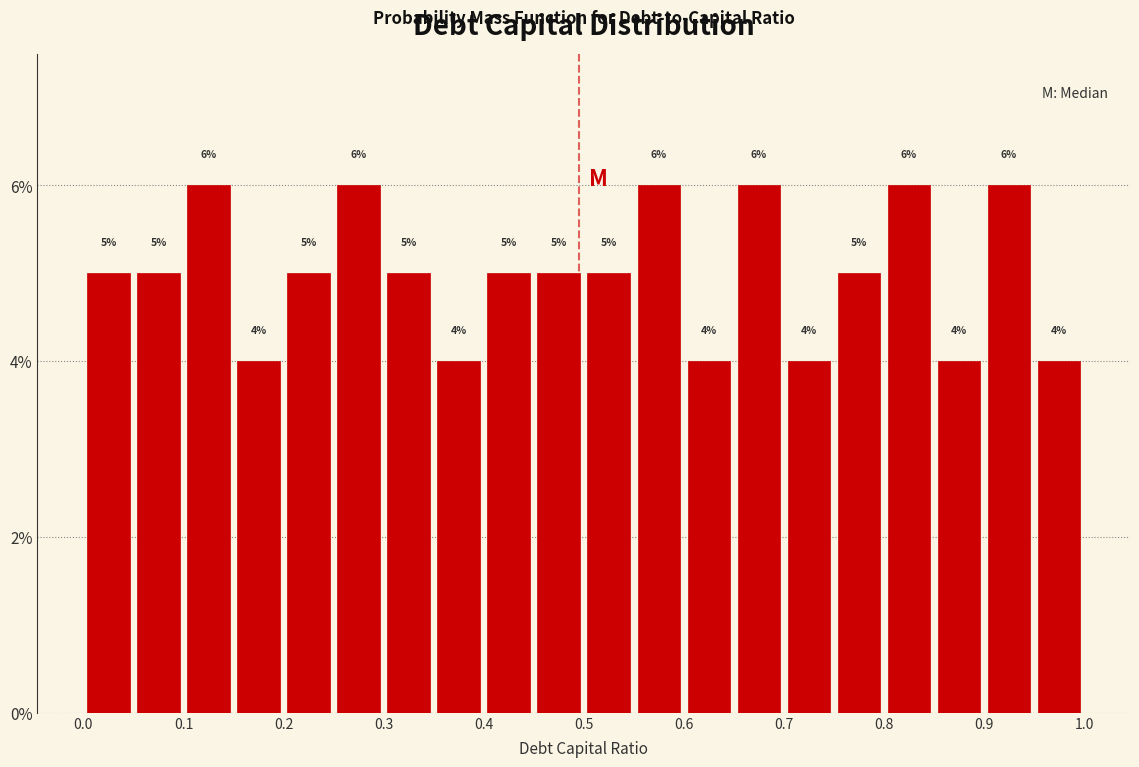

How tall is the bar that spans 0.70 to 0.75 on the x-axis?

4